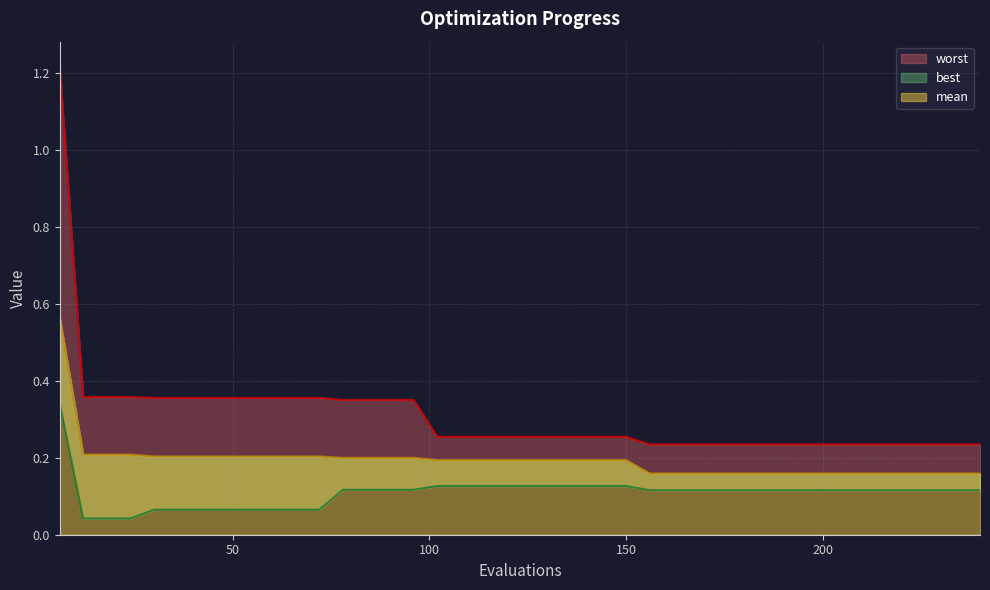

What is the difference between the maximum and minimum values in the mean series?

0.4